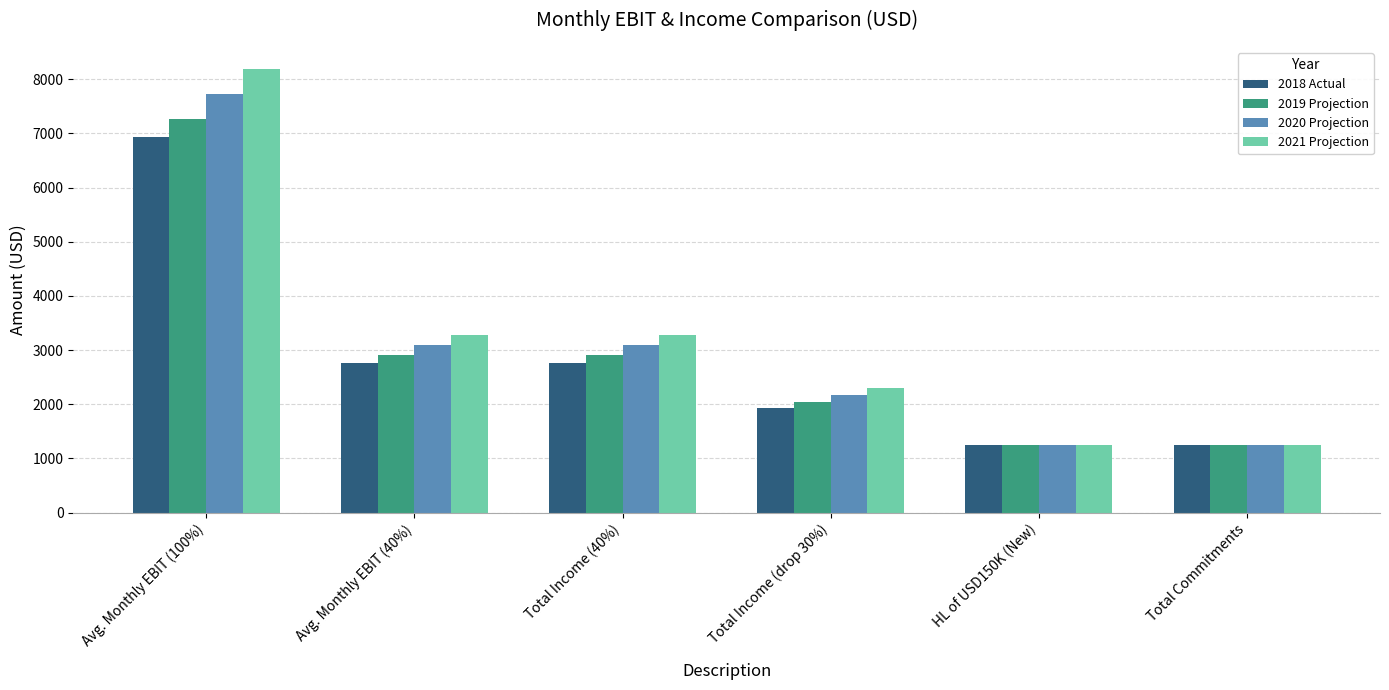

What value does the 2020 Projection series have at Avg. Monthly EBIT (100%)?

7727.1